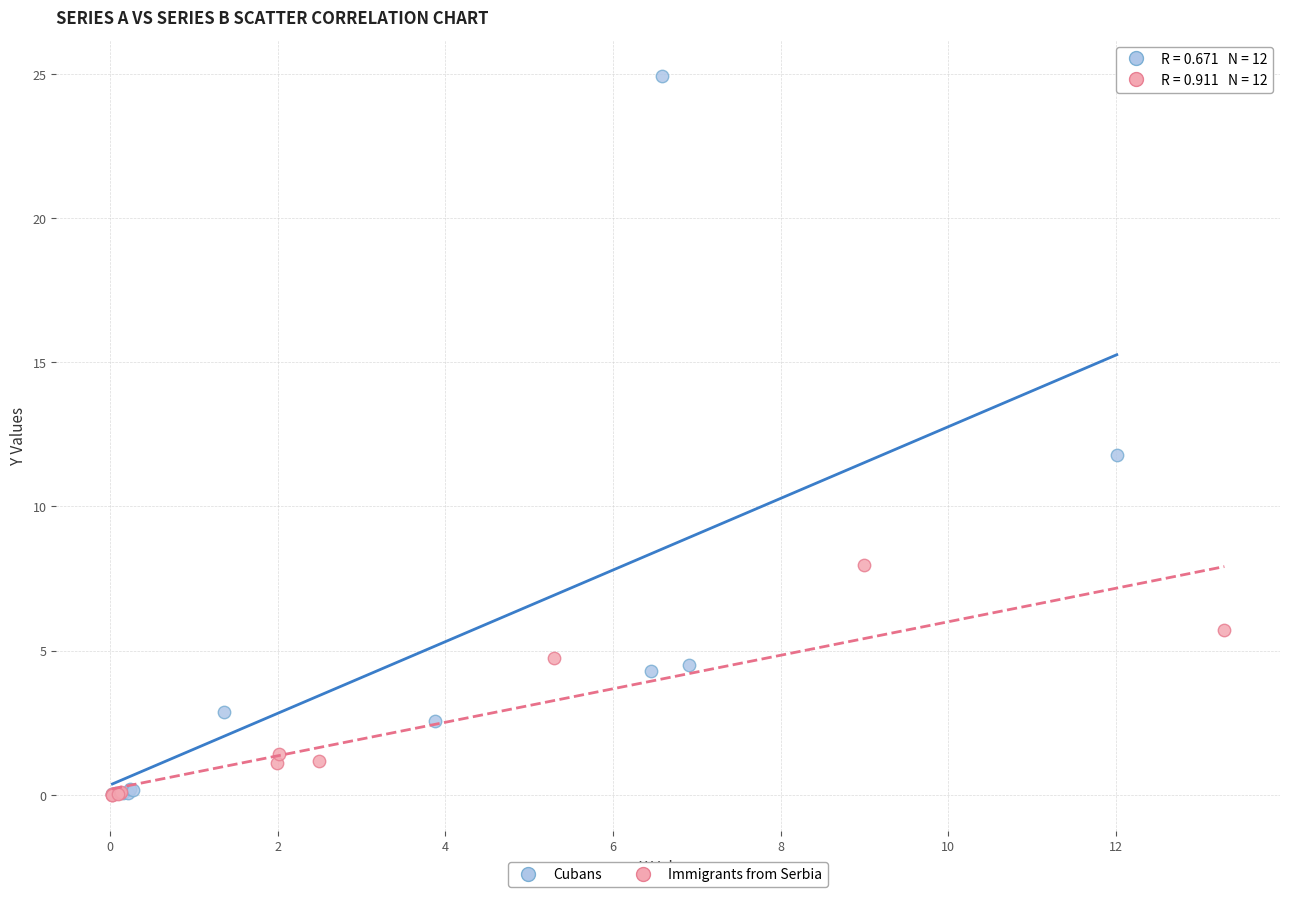

Which series reaches the maximum Y coordinate?

Cubans